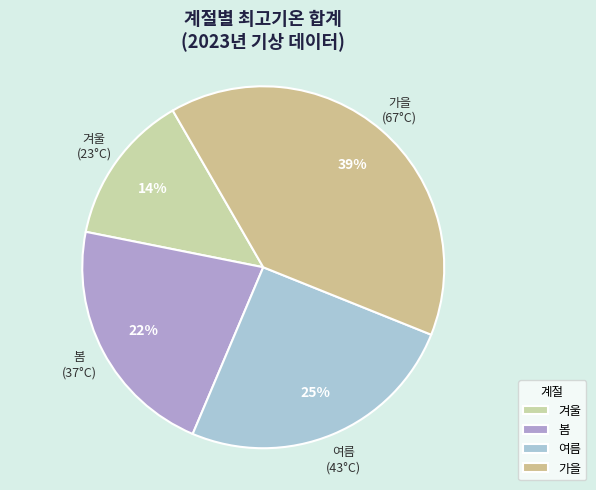

To the nearest percent, what is the average slice percentage?

25%